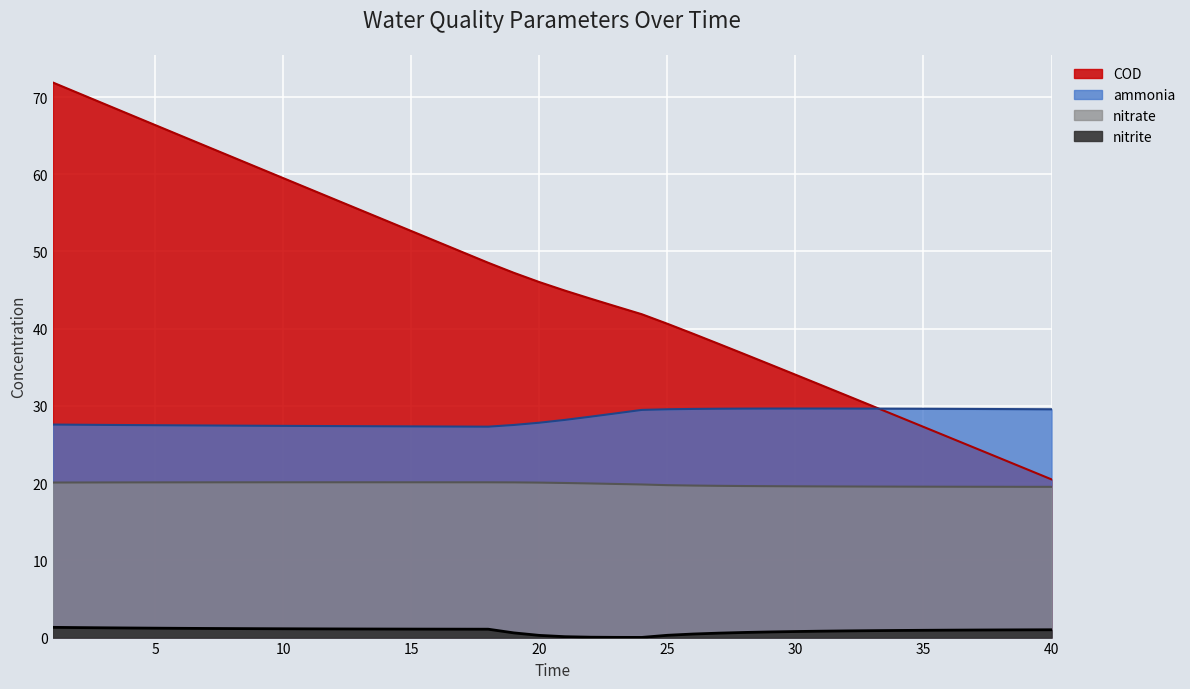

The ammonia series shows 12.6 at 14. True or false?

False